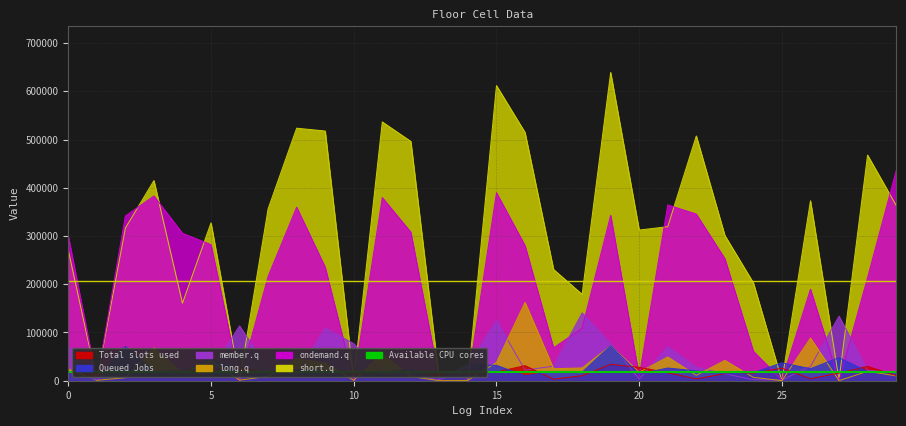

How many values in the short.q series are below 319380?

15